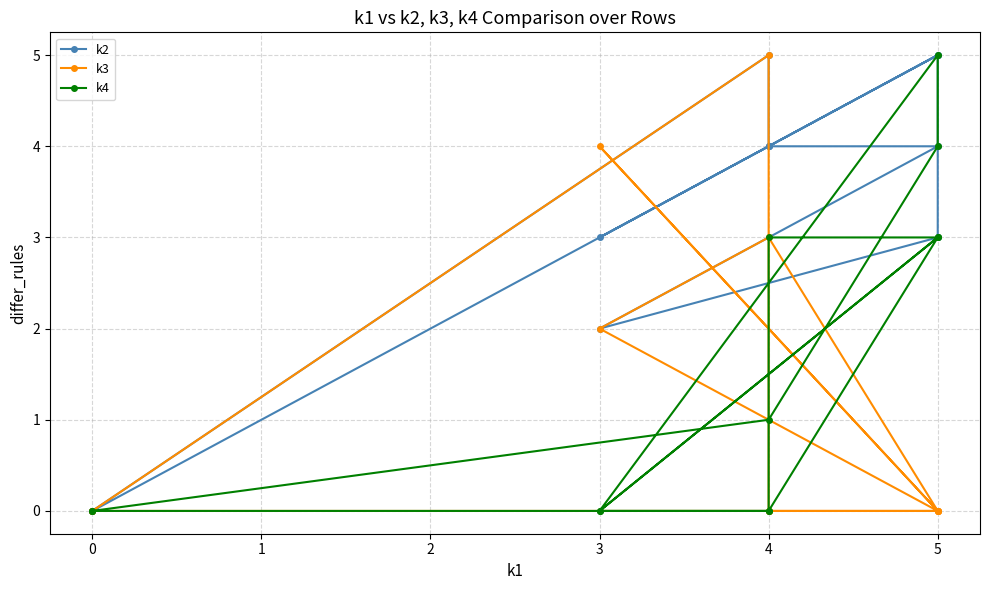

Which series has the largest total across all categories?

k2